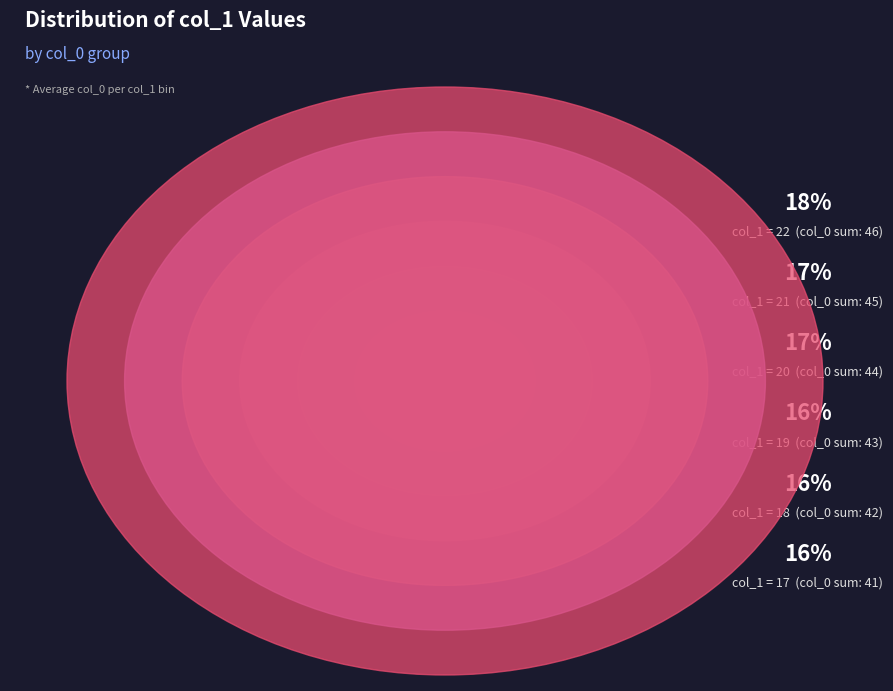

What percentage is NOT represented by 19?

83.5%